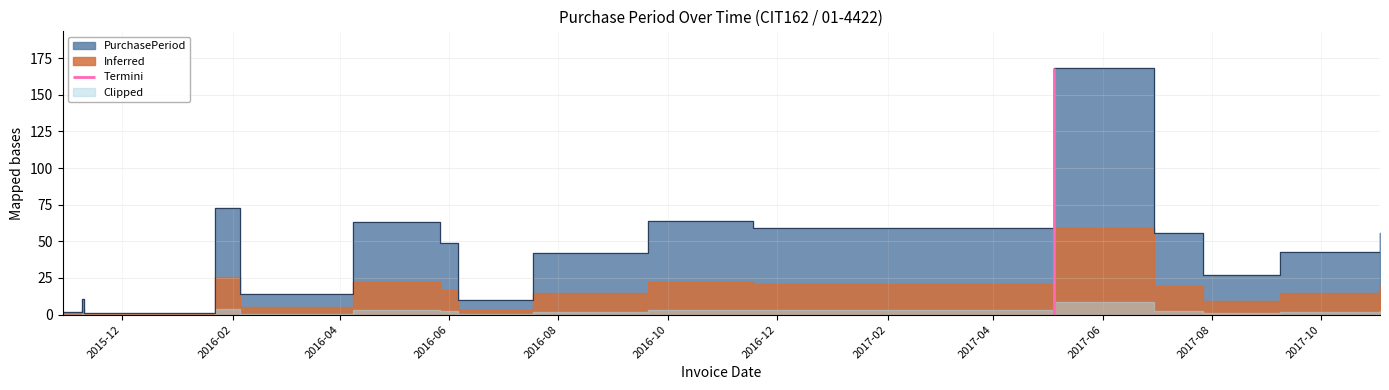

True or false: the data shows 19 at 2017-06-30.

False